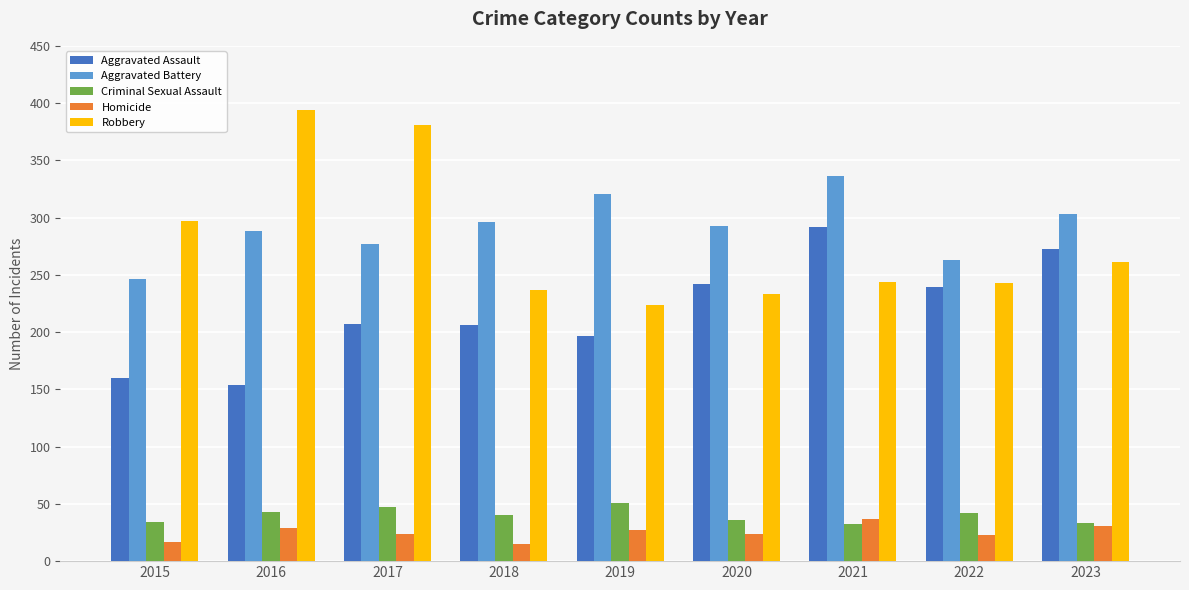

What is the difference between the maximum and minimum values in the Aggravated Battery series?

90